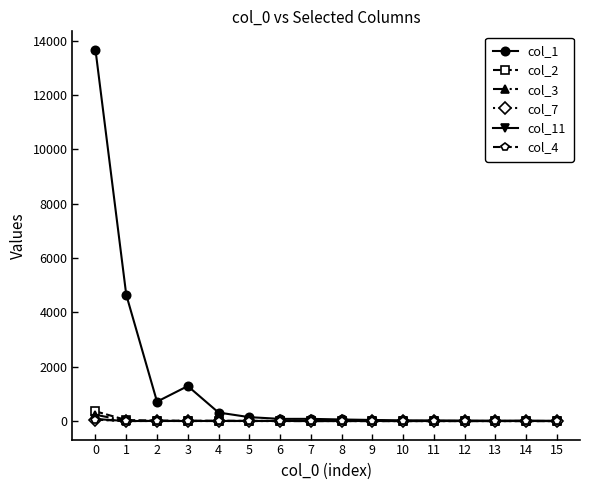

True or false: col_1 has more than 1 interior local peaks.

True